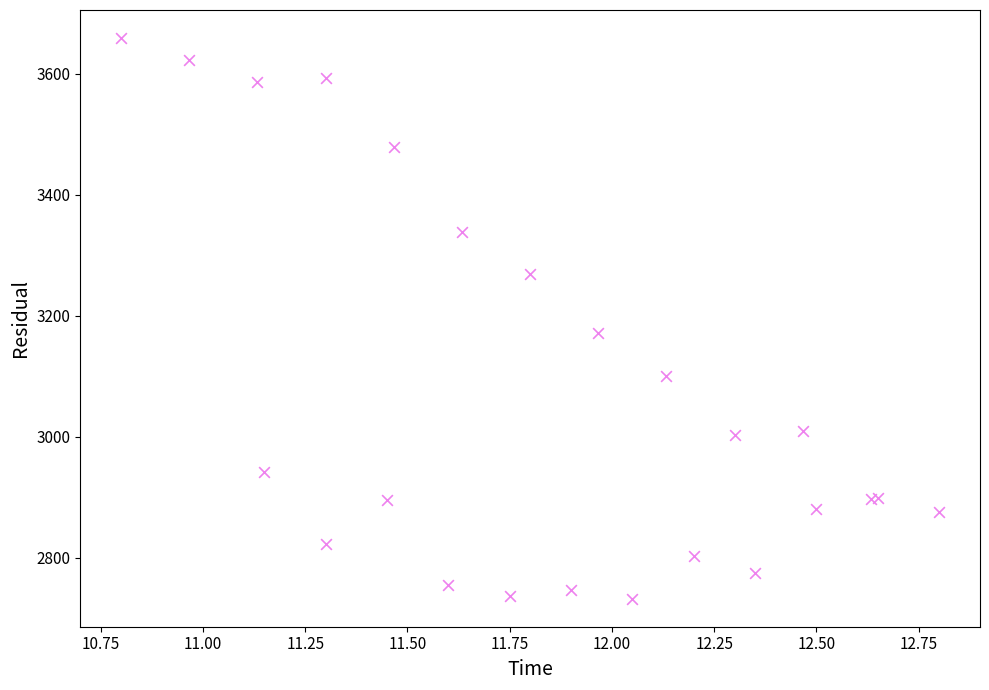

What Y value in the scatter plot is closest to 3195?

3172